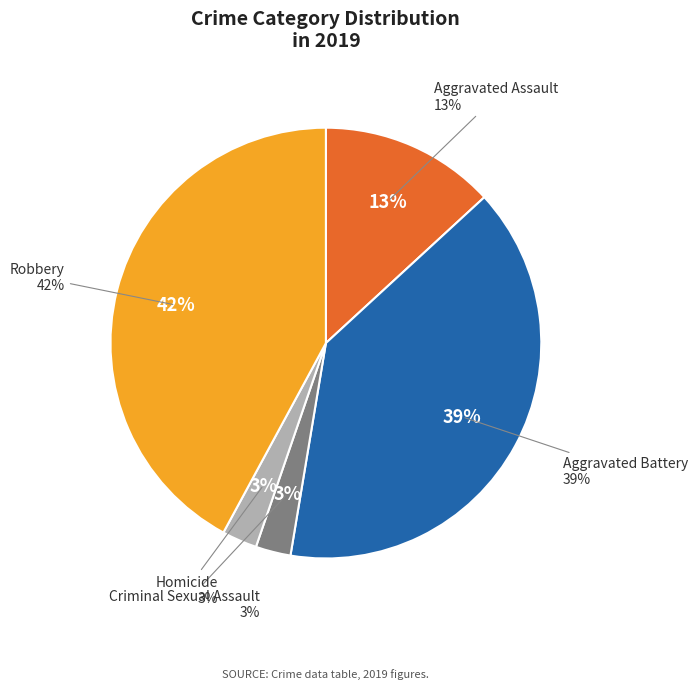

Is it true that Robbery is 42% of the pie?

True